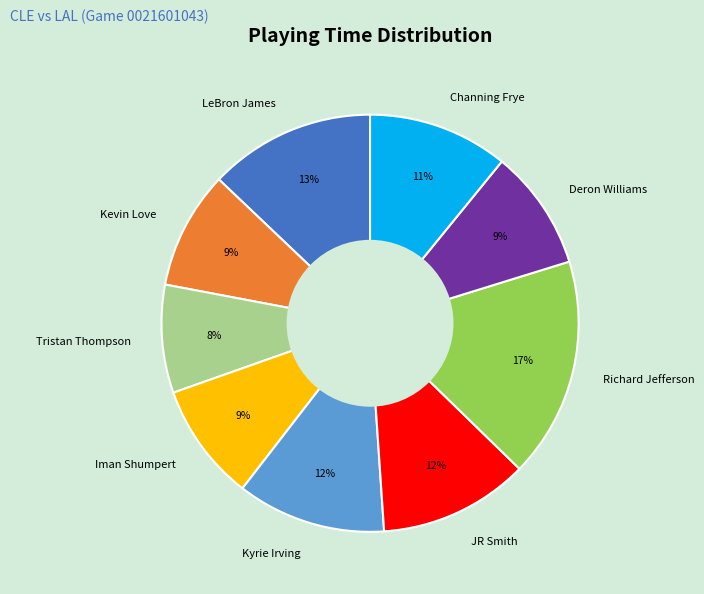

What is the ratio of the value at Deron Williams to the value at JR Smith?

0.8